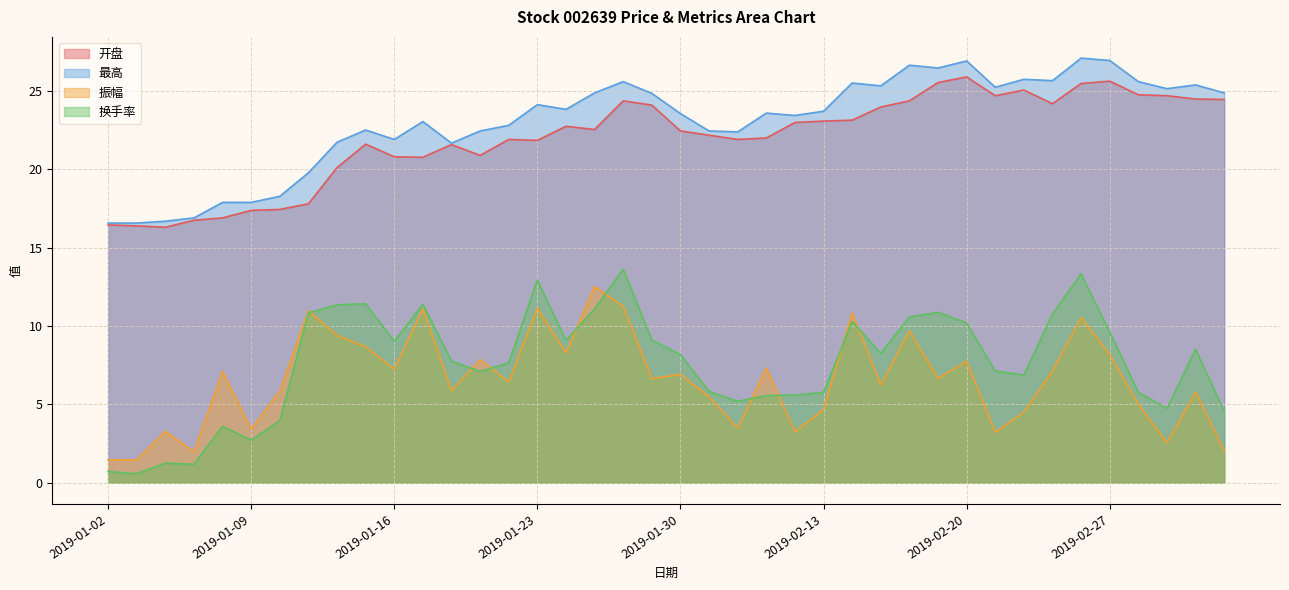

What is the spread (max minus min) of values at 2019-01-30?

16.6